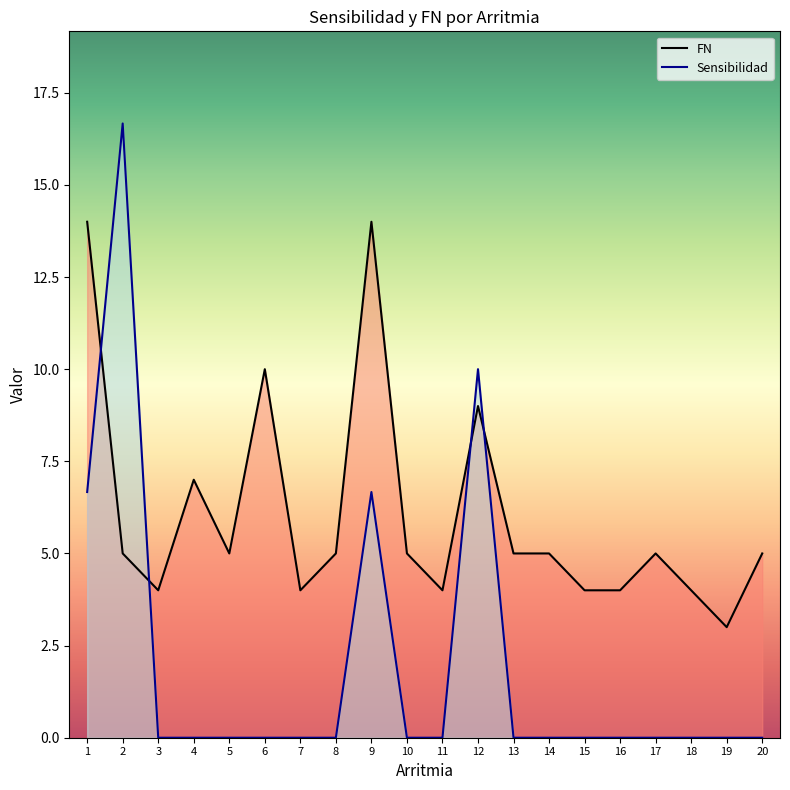

Is the value of FN at 4 greater than the value of Sensibilidad at 10?

Yes